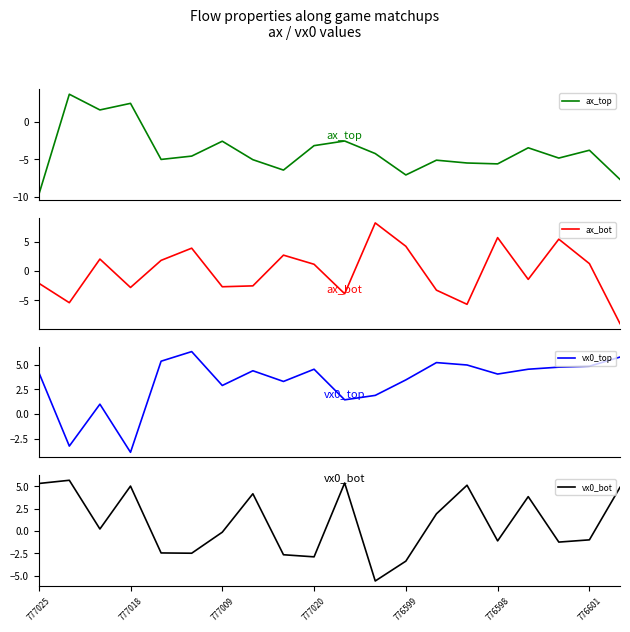

What is the minimum value for ax_bot?

-9.0